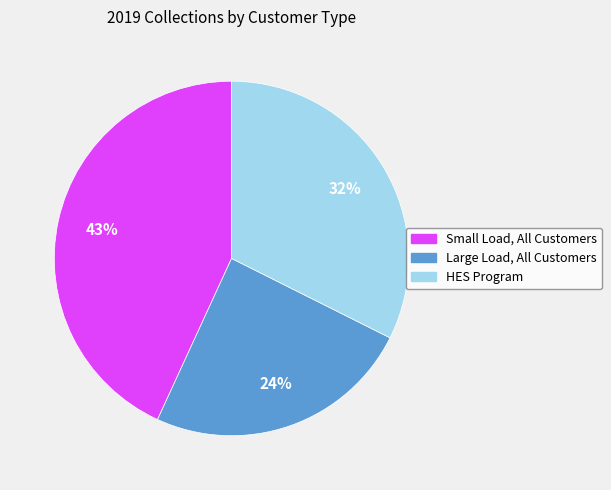

Is Large Load, All Customers the majority of the pie?

No